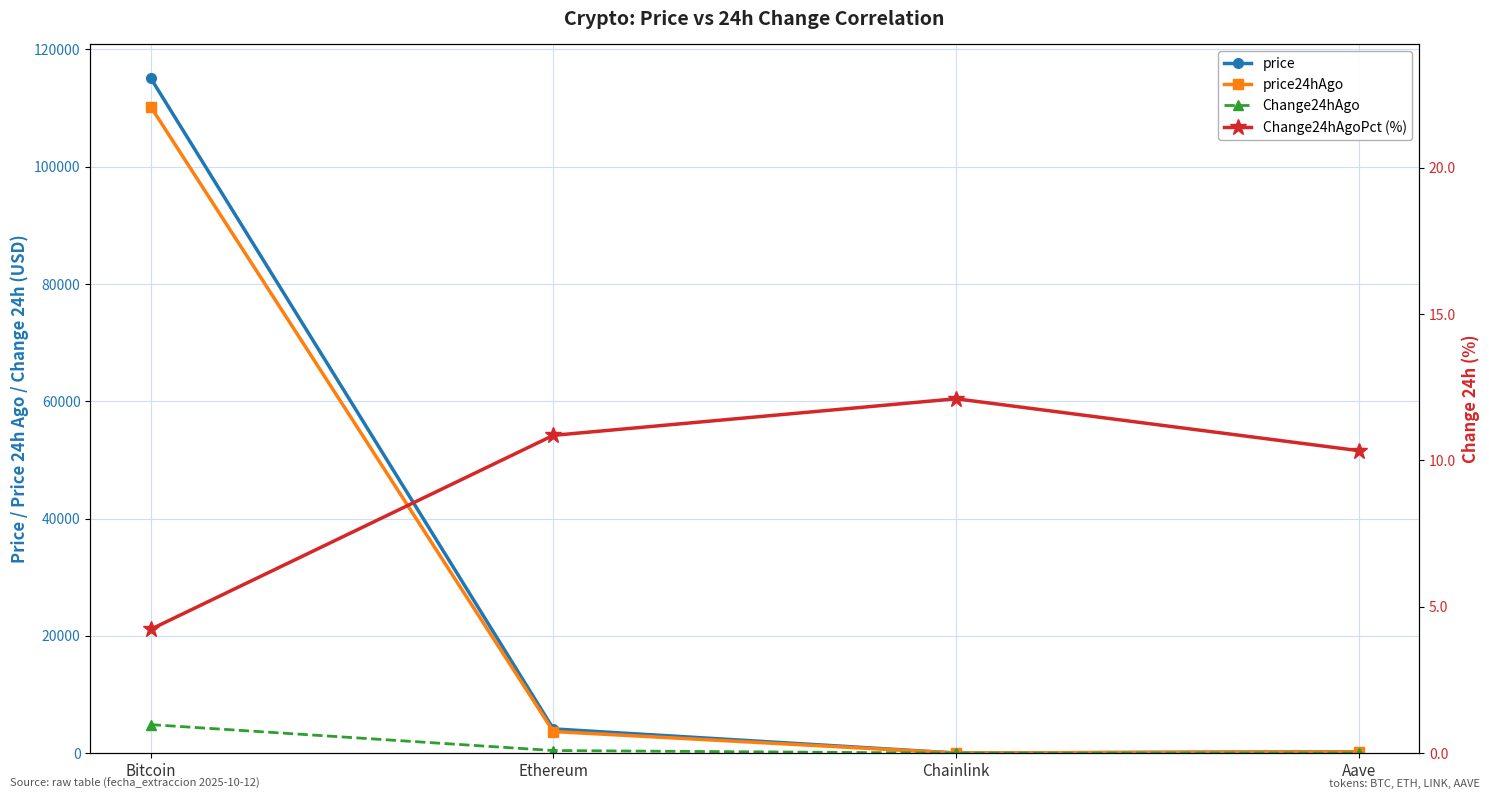

What is the label of the 2nd point from the right?

Chainlink